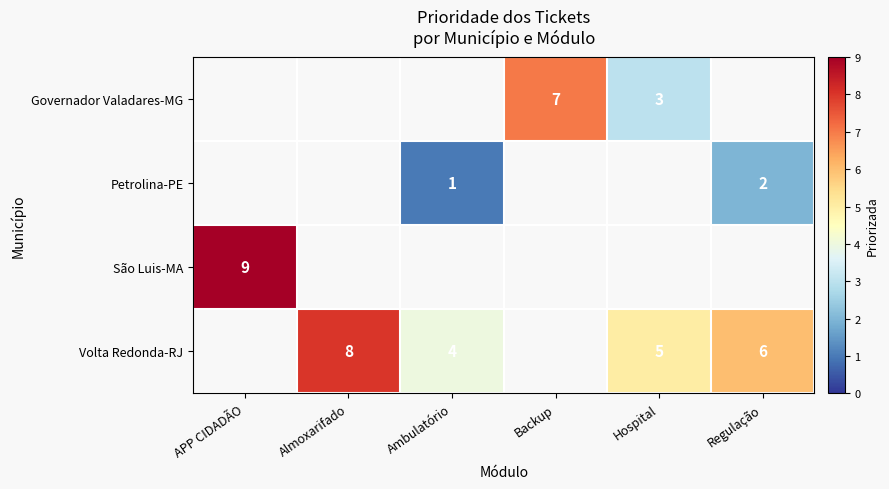

True or false: Governador Valadares-MG has a value of 1 at Hospital.

False